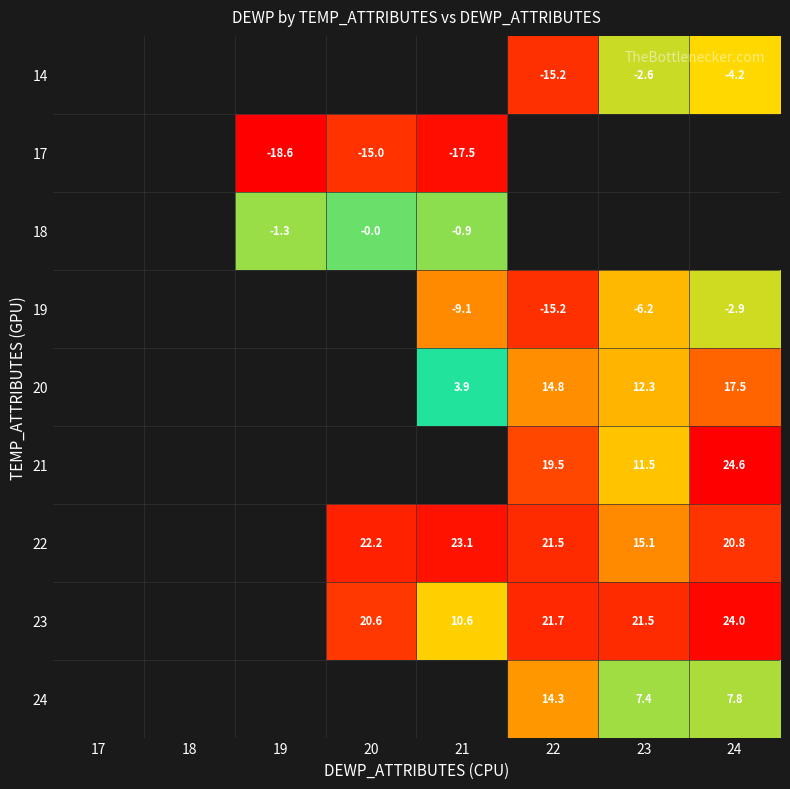

The value of 24 at 22 is 14.3. True or false?

True